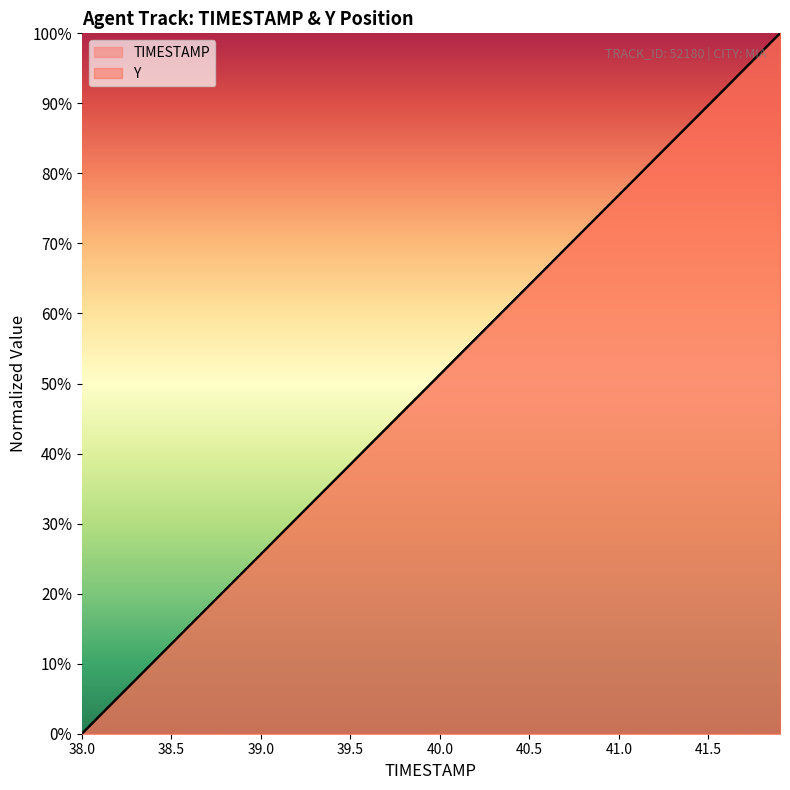

How many data points in Y are less than 51?

20